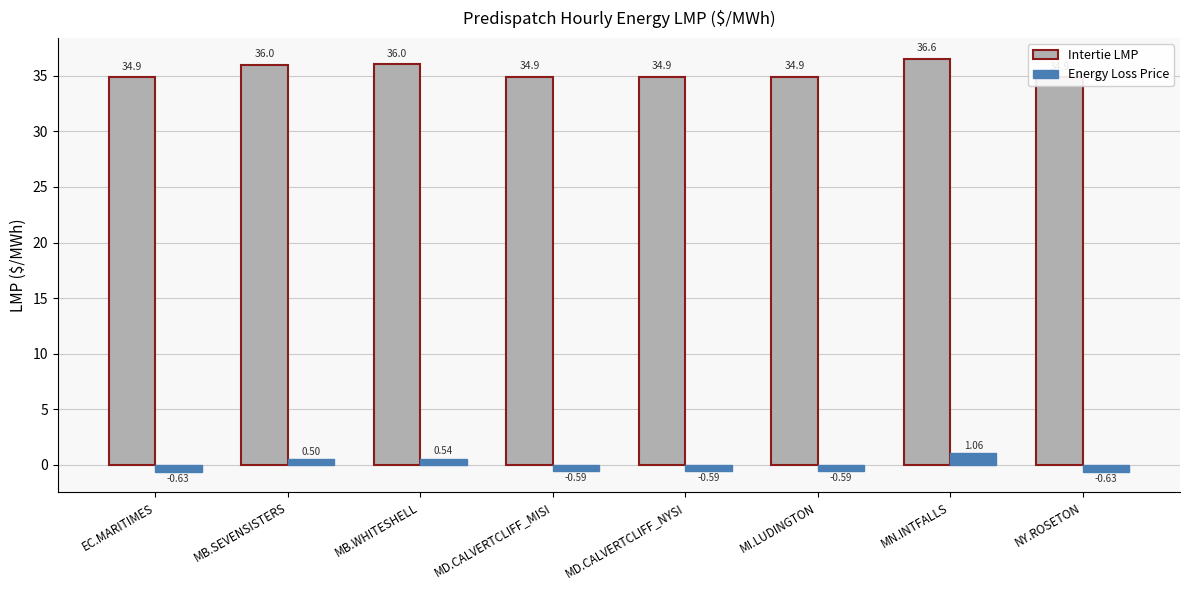

List the labels in order of Energy Loss Price value, smallest first.

EC.MARITIMES, NY.ROSETON, MD.CALVERTCLIFF_MISI, MD.CALVERTCLIFF_NYSI, MI.LUDINGTON, MB.SEVENSISTERS, MB.WHITESHELL, MN.INTFALLS